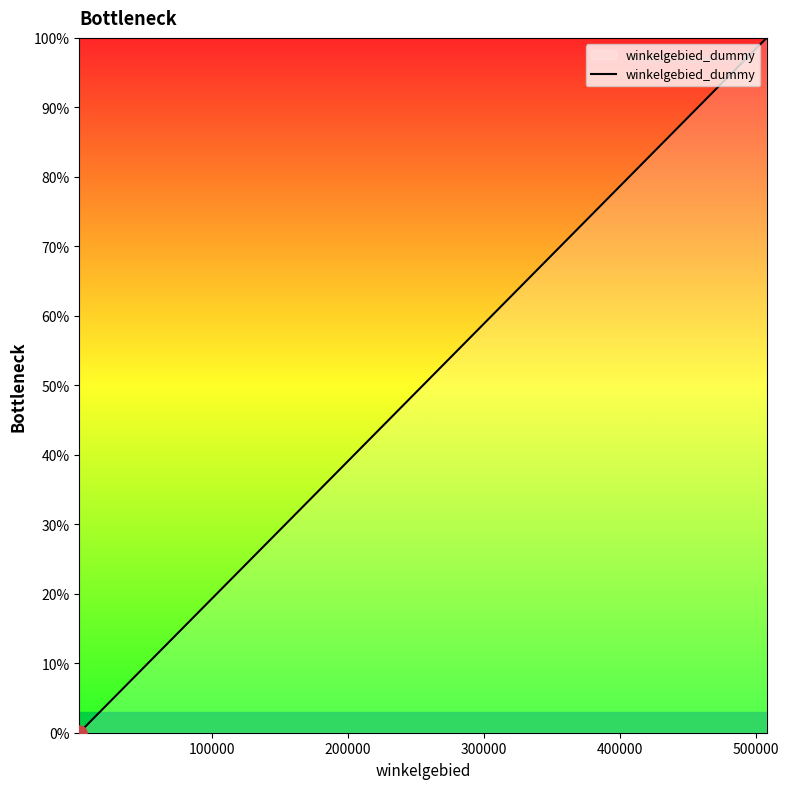

What is the difference between the maximum and minimum values?

100.0